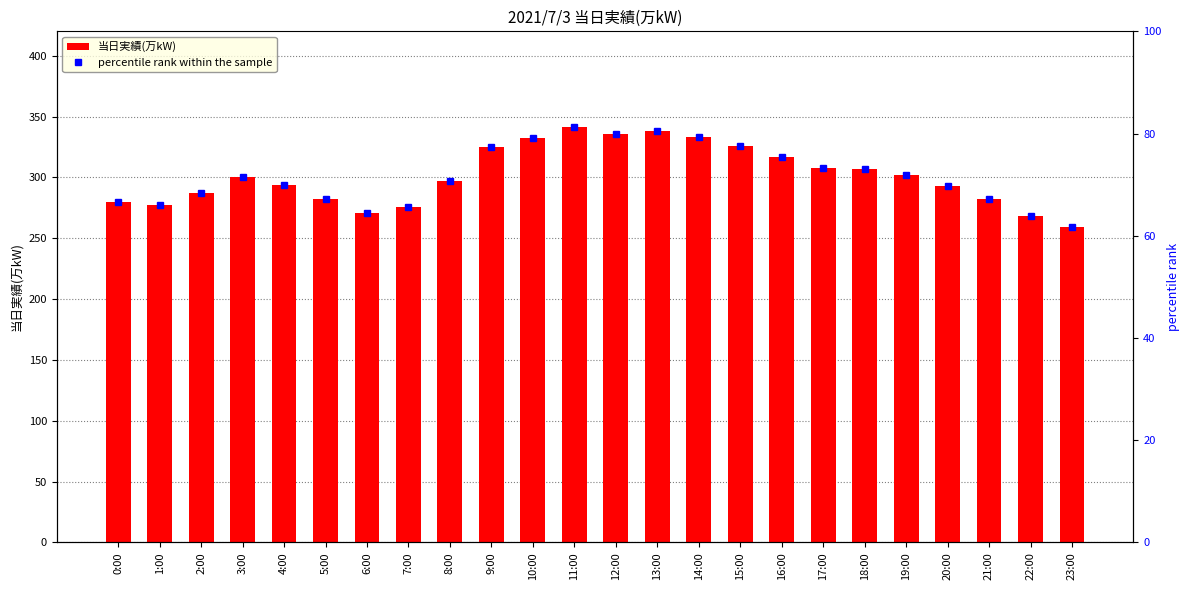

Reading right to left, list all the values displayed in this chart.

当日実績(万kW): 259.0	268.0	282.0	293.0	302.0	307.0	308.0	317.0	326.0	333.0	338.0	336.0	341.0	332.0	325.0	297.0	276.0	271.0	282.0	294.0	300.0	287.0	277.0	280.0
percentile rank within the sample: 61.7	63.8	67.1	69.8	71.9	73.1	73.3	75.5	77.6	79.3	80.5	80.0	81.2	79.0	77.4	70.7	65.7	64.5	67.1	70.0	71.4	68.3	66.0	66.7